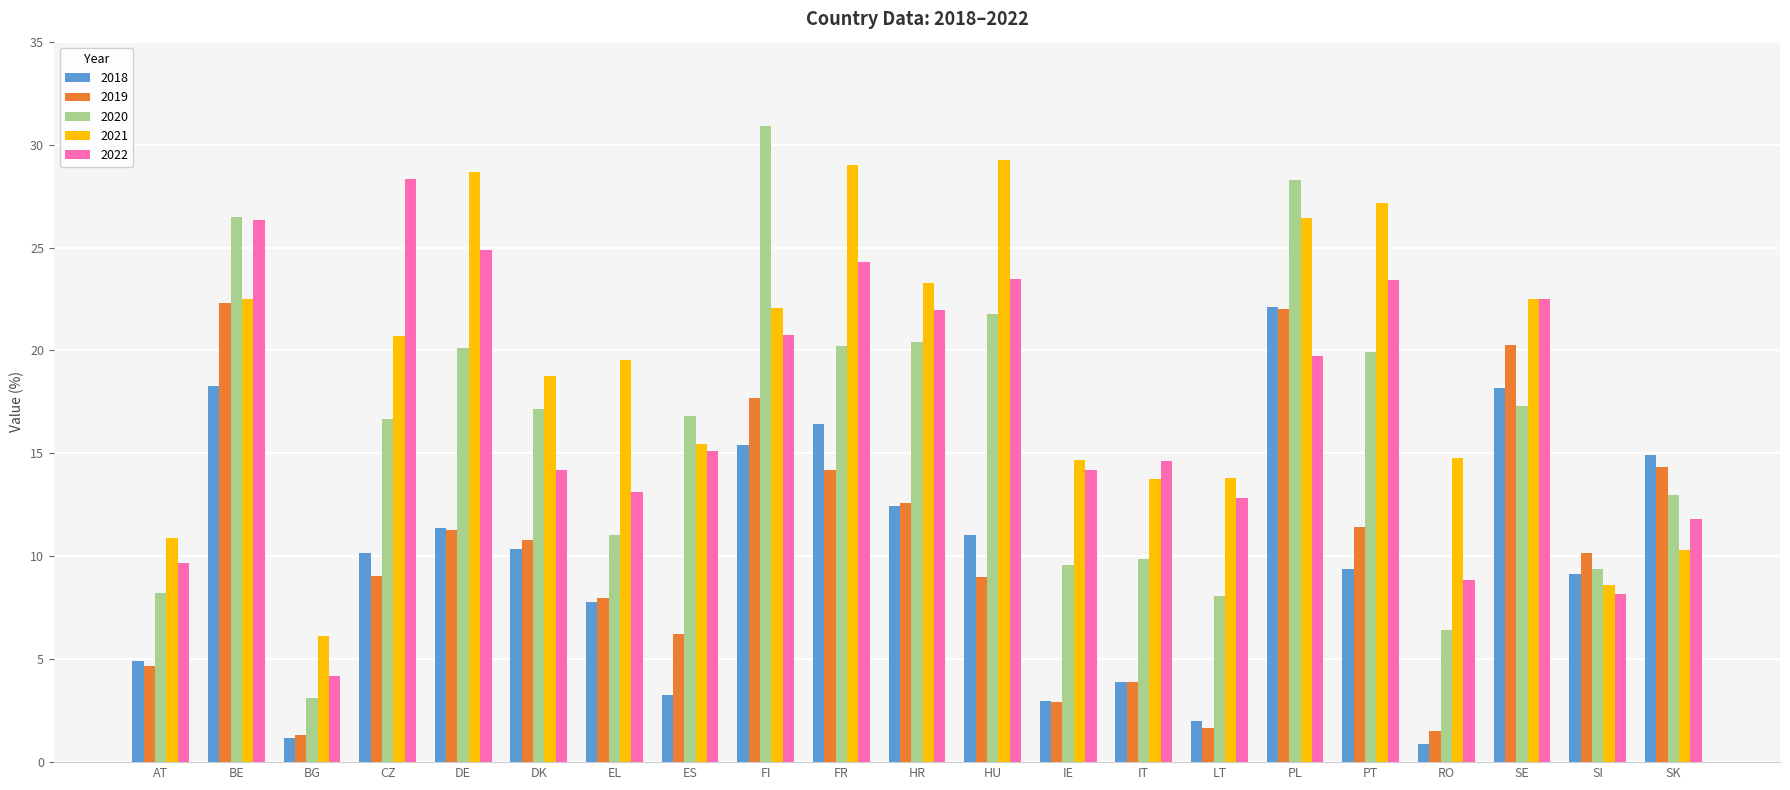

At which category is the sum across all series the highest?

PL